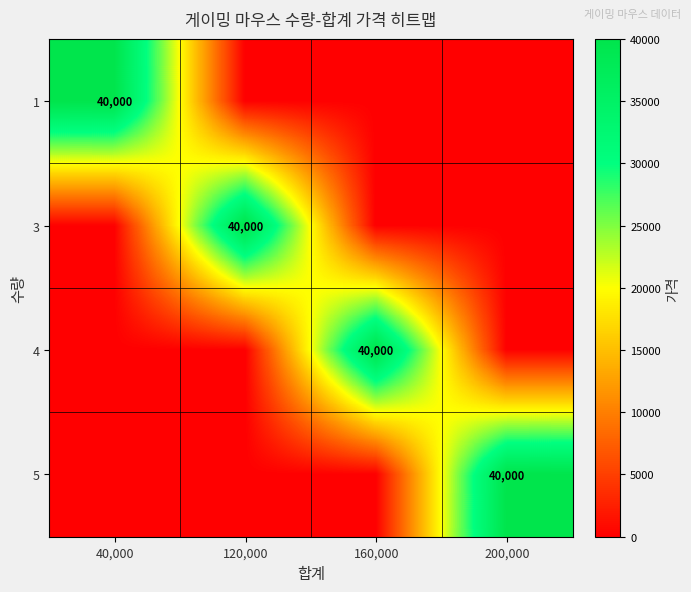

Rank the series by their maximum value, from highest to lowest.

1, 3, 4, 5